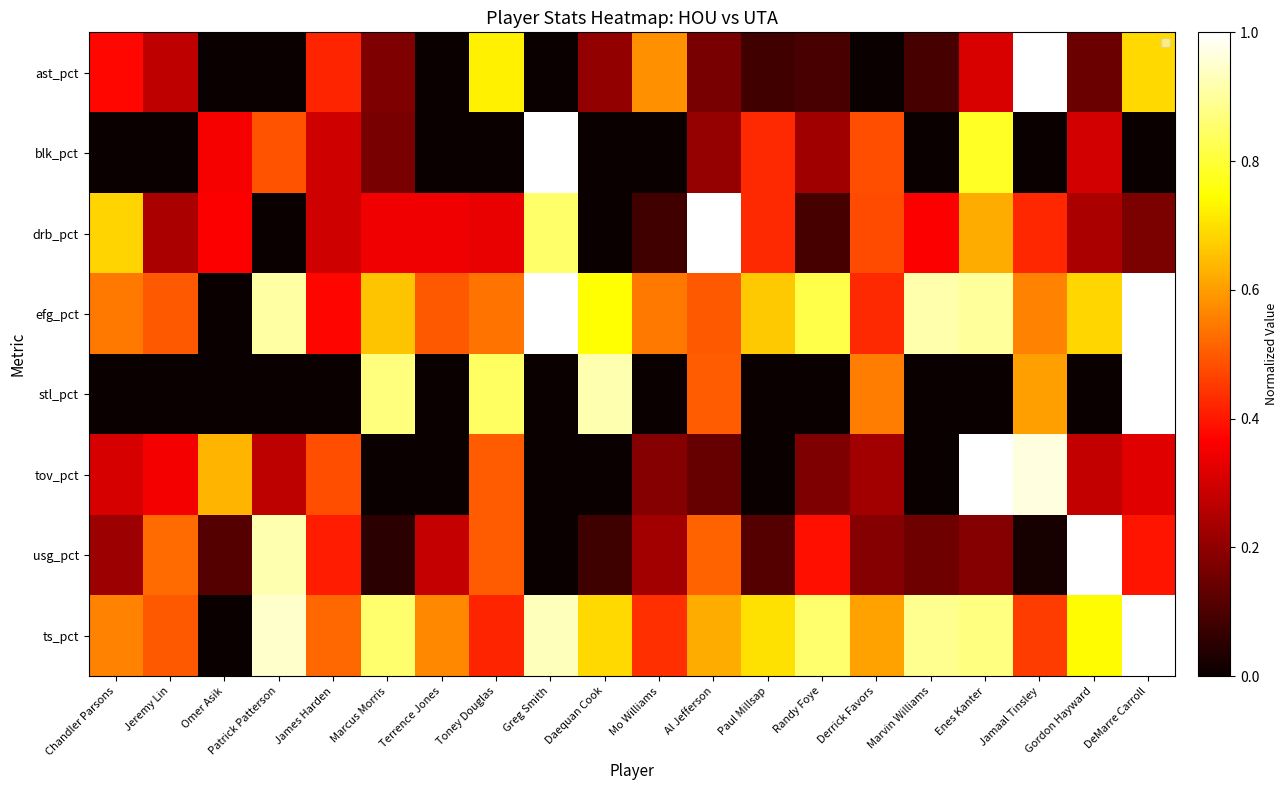

Reading left to right, extract all data points from this chart.

ast_pct: Chandler Parsons=0.4	Jeremy Lin=0.3	Omer Asik=0.0	Patrick Patterson=0.0	James Harden=0.4	Marcus Morris=0.2	Terrence Jones=0.0	Toney Douglas=0.7	Greg Smith=0.0	Daequan Cook=0.2	Mo Williams=0.6	Al Jefferson=0.2	Paul Millsap=0.1	Randy Foye=0.1	Derrick Favors=0.0	Marvin Williams=0.1	Enes Kanter=0.3	Jamaal Tinsley=1.0	Gordon Hayward=0.1	DeMarre Carroll=0.7
blk_pct: Chandler Parsons=0.0	Jeremy Lin=0.0	Omer Asik=0.4	Patrick Patterson=0.5	James Harden=0.3	Marcus Morris=0.2	Terrence Jones=0.0	Toney Douglas=0.0	Greg Smith=1.0	Daequan Cook=0.0	Mo Williams=0.0	Al Jefferson=0.2	Paul Millsap=0.4	Randy Foye=0.2	Derrick Favors=0.5	Marvin Williams=0.0	Enes Kanter=0.8	Jamaal Tinsley=0.0	Gordon Hayward=0.3	DeMarre Carroll=0.0
drb_pct: Chandler Parsons=0.7	Jeremy Lin=0.2	Omer Asik=0.4	Patrick Patterson=0.0	James Harden=0.3	Marcus Morris=0.3	Terrence Jones=0.3	Toney Douglas=0.3	Greg Smith=0.8	Daequan Cook=0.0	Mo Williams=0.1	Al Jefferson=1.0	Paul Millsap=0.4	Randy Foye=0.1	Derrick Favors=0.5	Marvin Williams=0.4	Enes Kanter=0.6	Jamaal Tinsley=0.4	Gordon Hayward=0.2	DeMarre Carroll=0.2
efg_pct: Chandler Parsons=0.5	Jeremy Lin=0.5	Omer Asik=0.0	Patrick Patterson=0.9	James Harden=0.4	Marcus Morris=0.7	Terrence Jones=0.5	Toney Douglas=0.5	Greg Smith=1.0	Daequan Cook=0.7	Mo Williams=0.5	Al Jefferson=0.5	Paul Millsap=0.7	Randy Foye=0.8	Derrick Favors=0.4	Marvin Williams=0.9	Enes Kanter=0.9	Jamaal Tinsley=0.6	Gordon Hayward=0.7	DeMarre Carroll=1.0
stl_pct: Chandler Parsons=0.0	Jeremy Lin=0.0	Omer Asik=0.0	Patrick Patterson=0.0	James Harden=0.0	Marcus Morris=0.9	Terrence Jones=0.0	Toney Douglas=0.8	Greg Smith=0.0	Daequan Cook=0.9	Mo Williams=0.0	Al Jefferson=0.5	Paul Millsap=0.0	Randy Foye=0.0	Derrick Favors=0.6	Marvin Williams=0.0	Enes Kanter=0.0	Jamaal Tinsley=0.6	Gordon Hayward=0.0	DeMarre Carroll=1.0
tov_pct: Chandler Parsons=0.3	Jeremy Lin=0.3	Omer Asik=0.6	Patrick Patterson=0.3	James Harden=0.5	Marcus Morris=0.0	Terrence Jones=0.0	Toney Douglas=0.5	Greg Smith=0.0	Daequan Cook=0.0	Mo Williams=0.2	Al Jefferson=0.1	Paul Millsap=0.0	Randy Foye=0.2	Derrick Favors=0.2	Marvin Williams=0.0	Enes Kanter=1.0	Jamaal Tinsley=1.0	Gordon Hayward=0.3	DeMarre Carroll=0.3
usg_pct: Chandler Parsons=0.2	Jeremy Lin=0.5	Omer Asik=0.1	Patrick Patterson=0.9	James Harden=0.4	Marcus Morris=0.0	Terrence Jones=0.3	Toney Douglas=0.5	Greg Smith=0.0	Daequan Cook=0.1	Mo Williams=0.2	Al Jefferson=0.5	Paul Millsap=0.1	Randy Foye=0.4	Derrick Favors=0.2	Marvin Williams=0.1	Enes Kanter=0.2	Jamaal Tinsley=0.0	Gordon Hayward=1.0	DeMarre Carroll=0.4
ts_pct: Chandler Parsons=0.6	Jeremy Lin=0.5	Omer Asik=0.0	Patrick Patterson=0.9	James Harden=0.5	Marcus Morris=0.9	Terrence Jones=0.6	Toney Douglas=0.4	Greg Smith=0.9	Daequan Cook=0.7	Mo Williams=0.4	Al Jefferson=0.6	Paul Millsap=0.7	Randy Foye=0.9	Derrick Favors=0.6	Marvin Williams=0.9	Enes Kanter=0.9	Jamaal Tinsley=0.5	Gordon Hayward=0.7	DeMarre Carroll=1.0